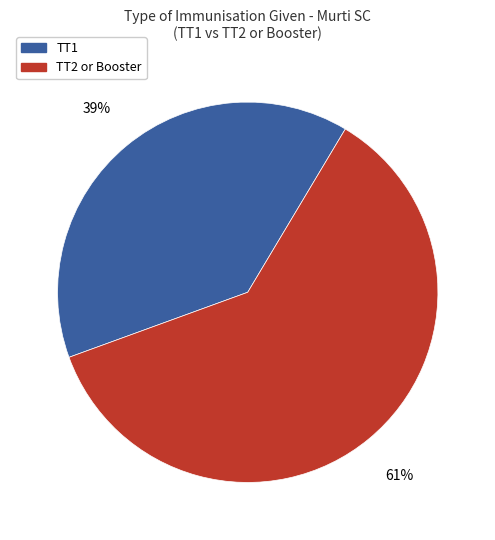

Is it true that TT1 is 39% of the pie?

True